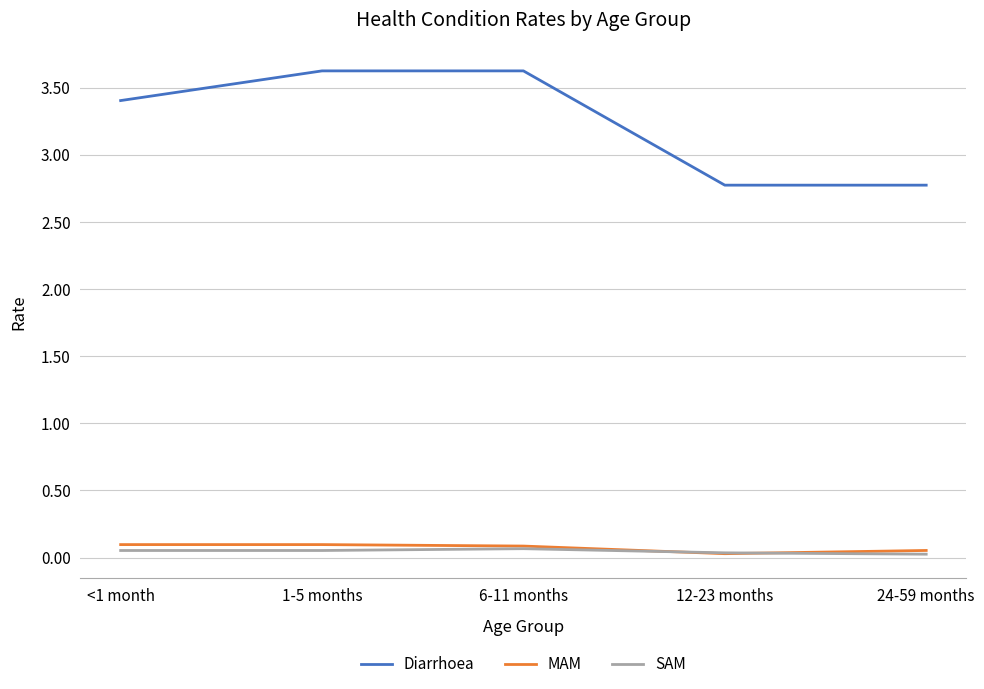

True or false: MAM and Diarrhoea cross at least once.

False